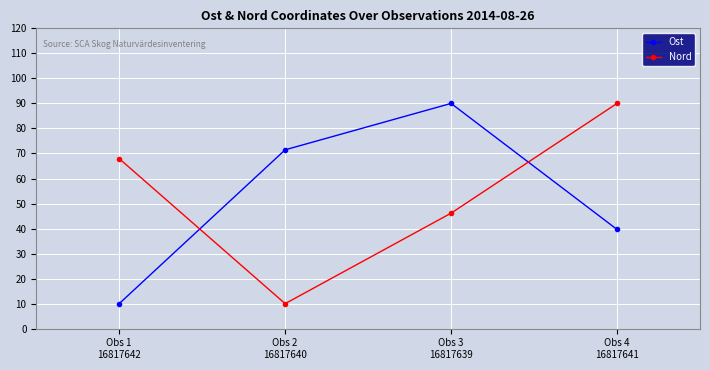

At how many categories does at least one series exceed 26?

4